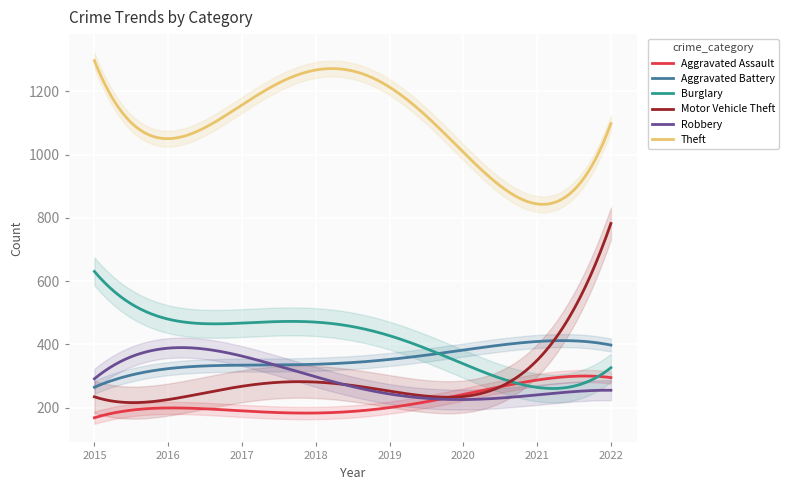

How many distinct data groups are displayed?

6